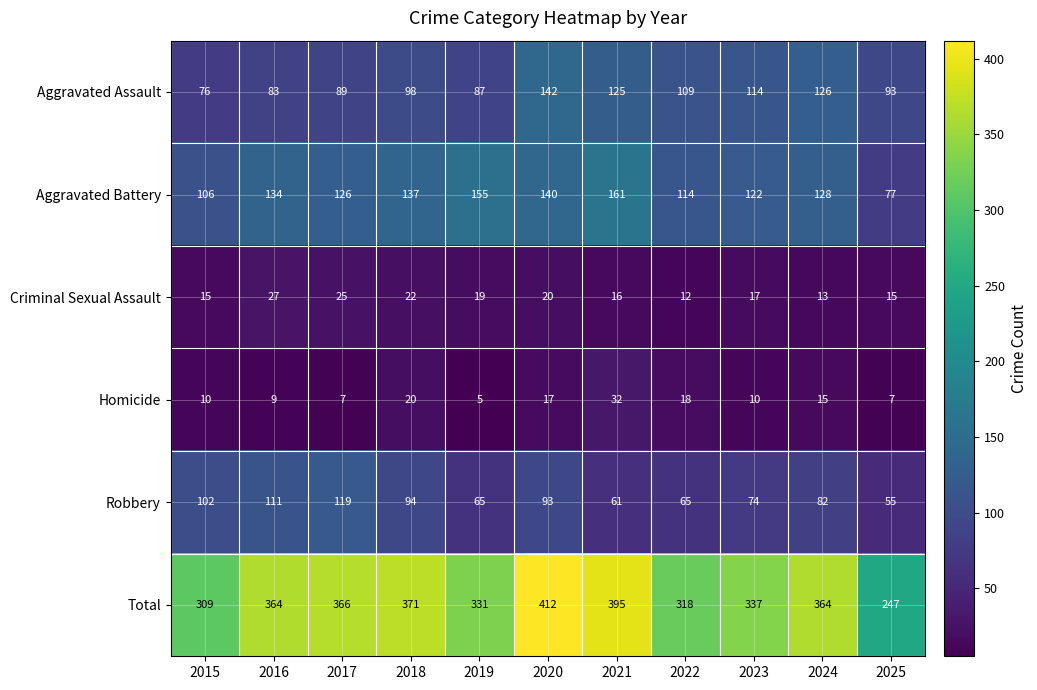

True or false: Aggravated Battery has a value of 228 at 2018.

False